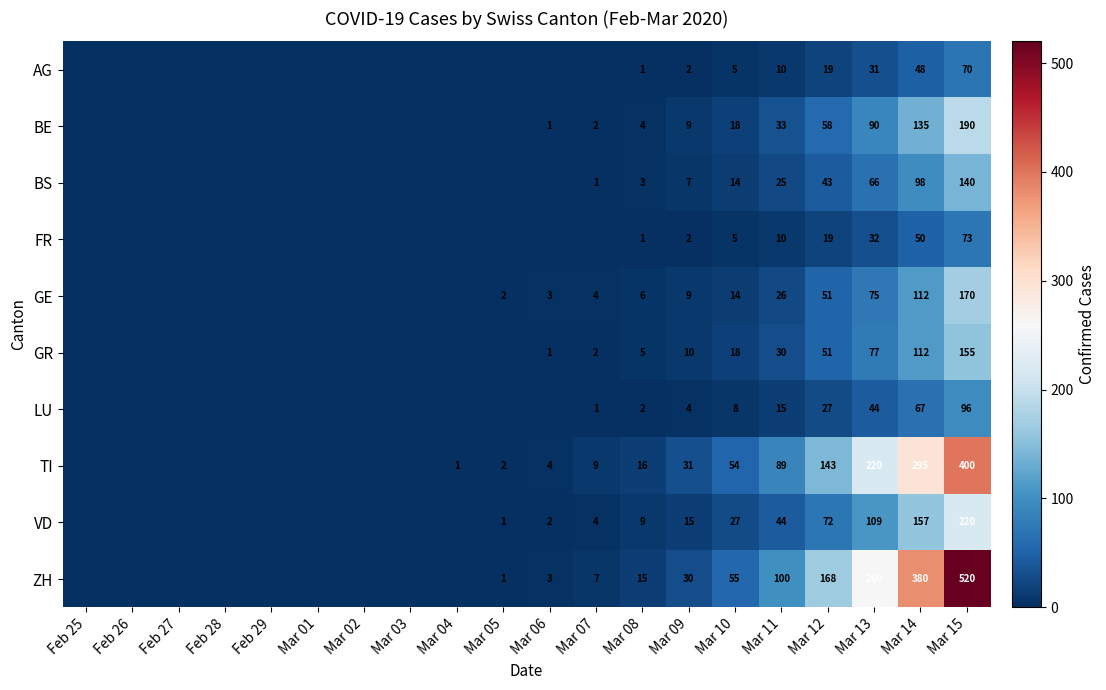

What is the total value across all series at Mar 10?

218